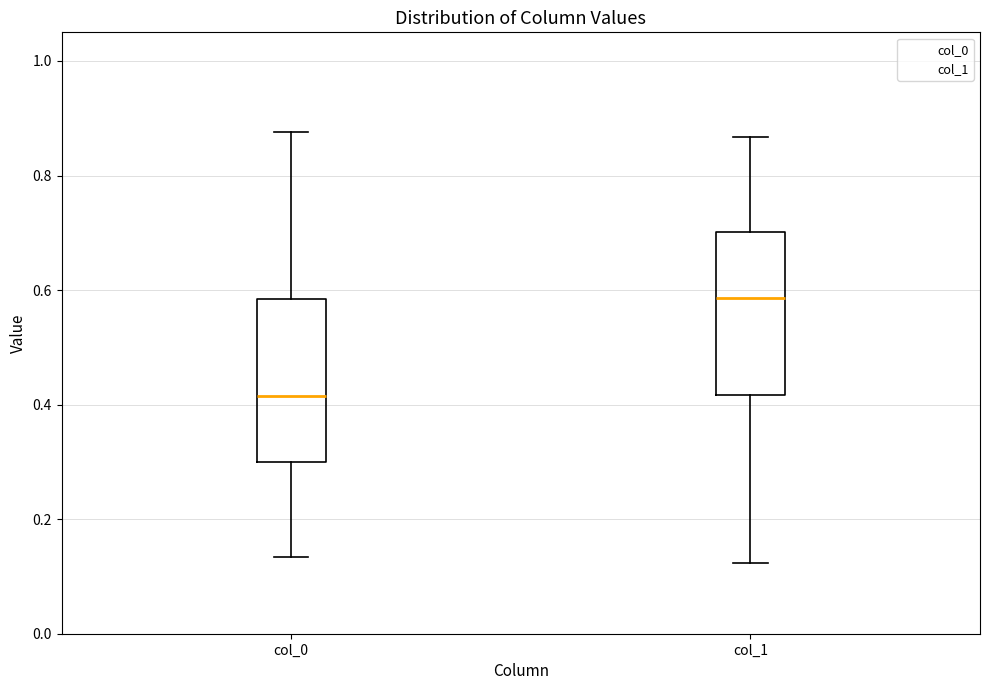

Which box has the lowest median line?

col_0